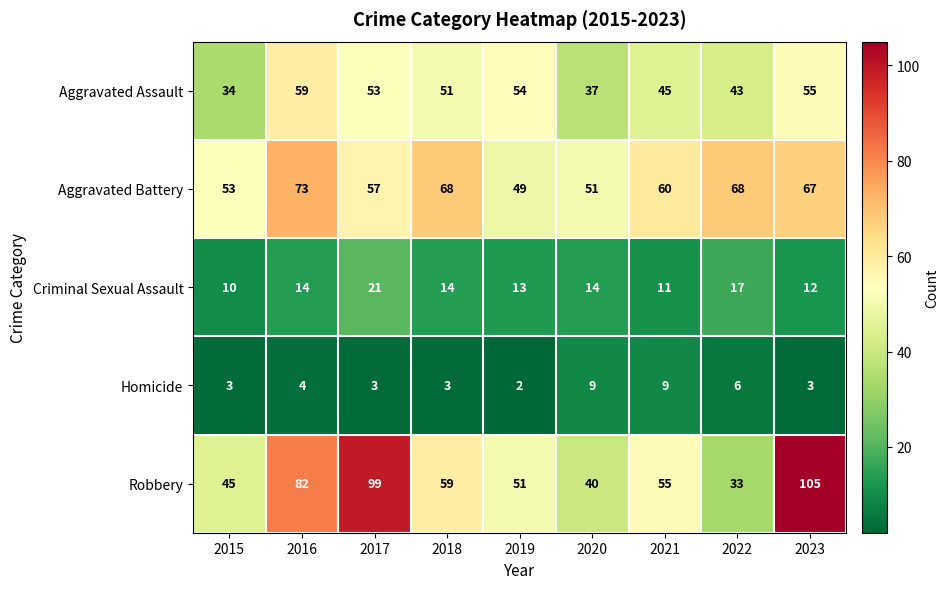

What is the greatest value displayed?

105